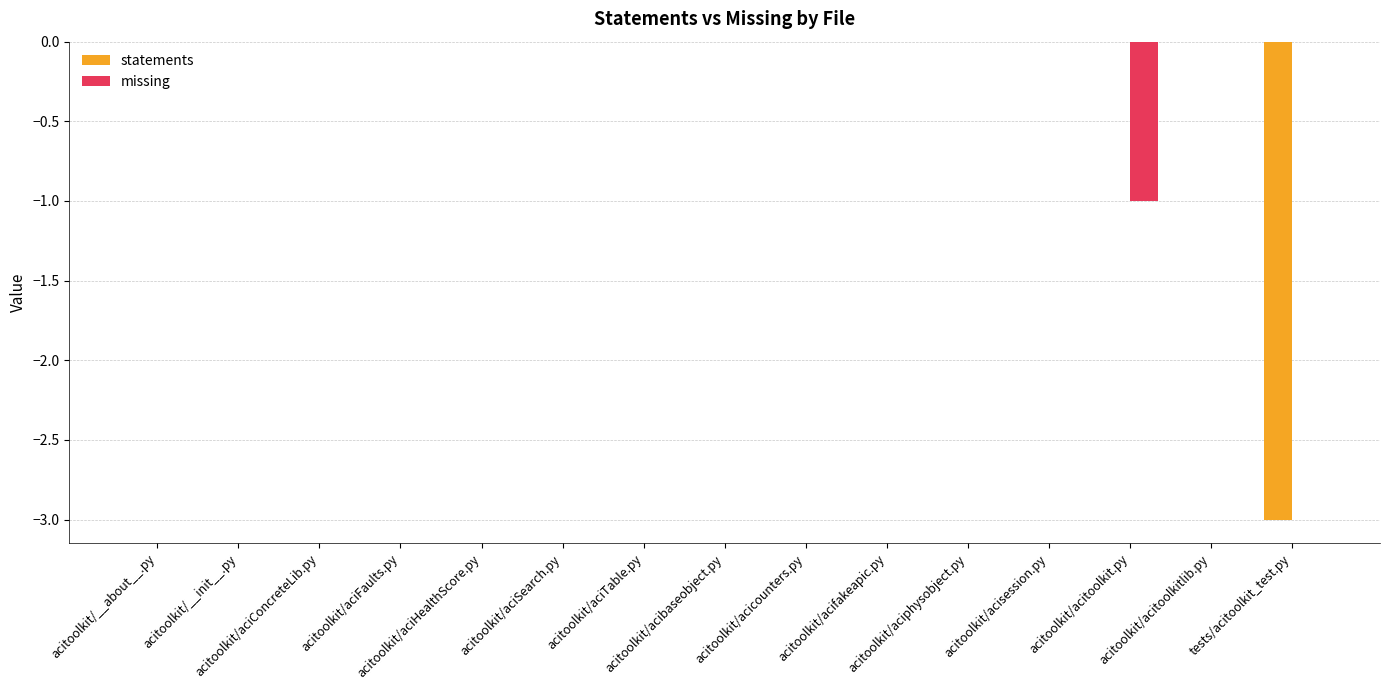

Reading left to right, extract all data points from this chart.

statements: acitoolkit/__about__.py=0	acitoolkit/__init__.py=0	acitoolkit/aciConcreteLib.py=0	acitoolkit/aciFaults.py=0	acitoolkit/aciHealthScore.py=0	acitoolkit/aciSearch.py=0	acitoolkit/aciTable.py=0	acitoolkit/acibaseobject.py=0	acitoolkit/acicounters.py=0	acitoolkit/acifakeapic.py=0	acitoolkit/aciphysobject.py=0	acitoolkit/acisession.py=0	acitoolkit/acitoolkit.py=0	acitoolkit/acitoolkitlib.py=0	tests/acitoolkit_test.py=-3
missing: acitoolkit/__about__.py=0	acitoolkit/__init__.py=0	acitoolkit/aciConcreteLib.py=0	acitoolkit/aciFaults.py=0	acitoolkit/aciHealthScore.py=0	acitoolkit/aciSearch.py=0	acitoolkit/aciTable.py=0	acitoolkit/acibaseobject.py=0	acitoolkit/acicounters.py=0	acitoolkit/acifakeapic.py=0	acitoolkit/aciphysobject.py=0	acitoolkit/acisession.py=0	acitoolkit/acitoolkit.py=-1	acitoolkit/acitoolkitlib.py=0	tests/acitoolkit_test.py=0